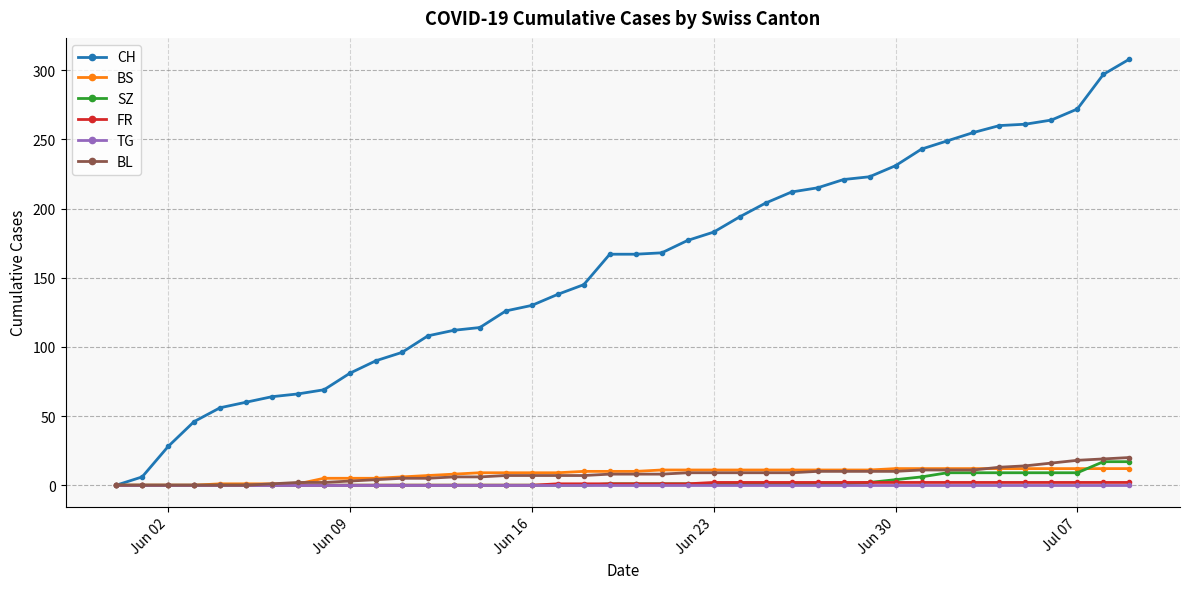

What is the sum of all SZ values?

110